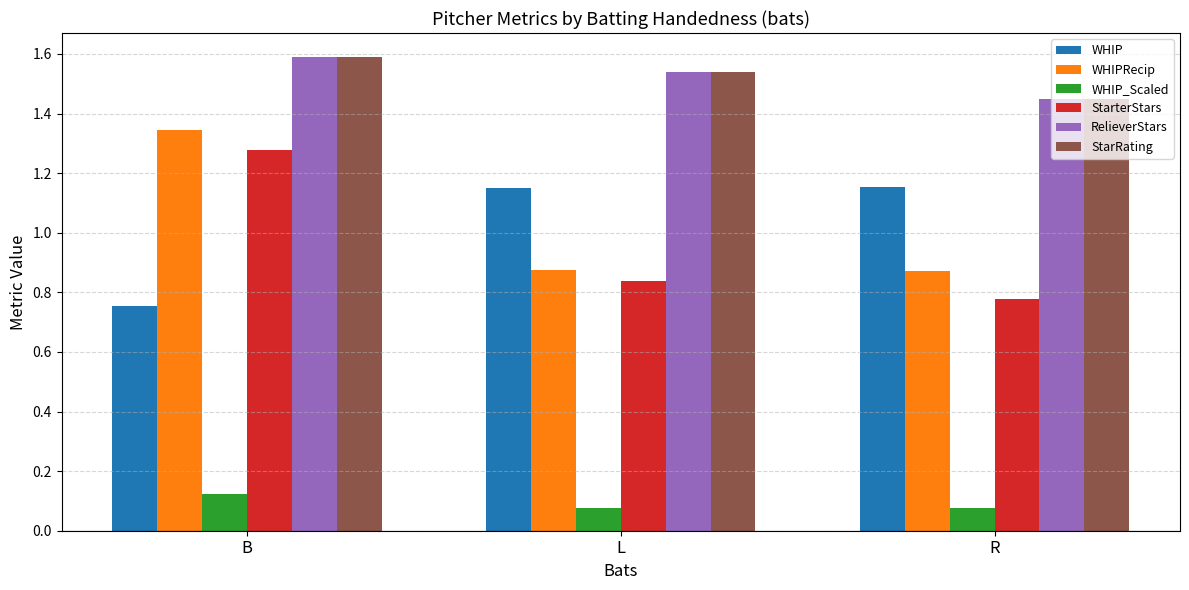

What is the sum of all RelieverStars values?

4.6